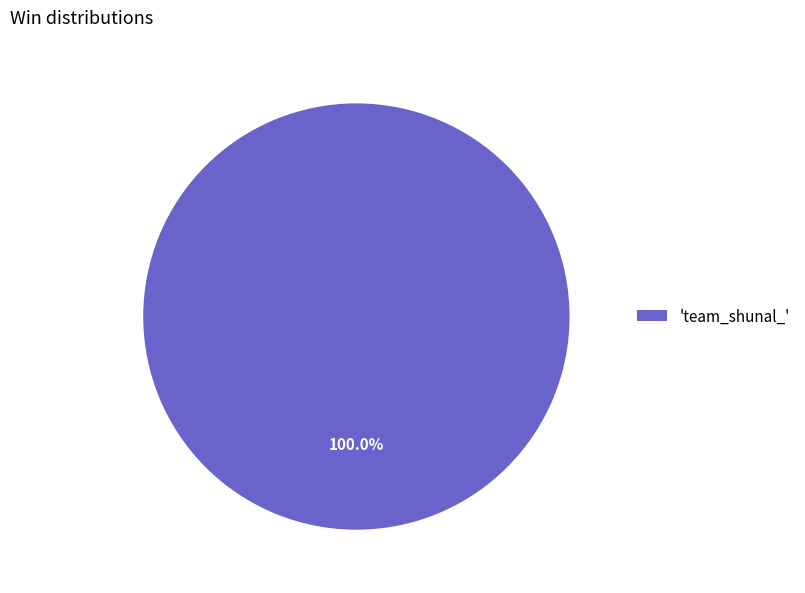

Rank the categories by value from lowest to highest.

'team_shunal_'